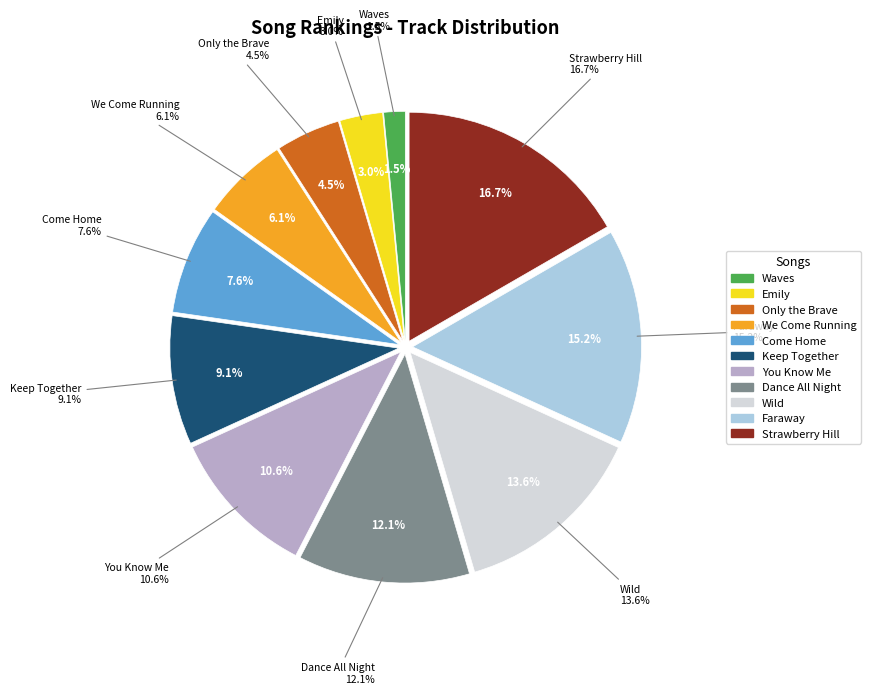

What percentage do We Come Running and Emily together represent?

9.1%